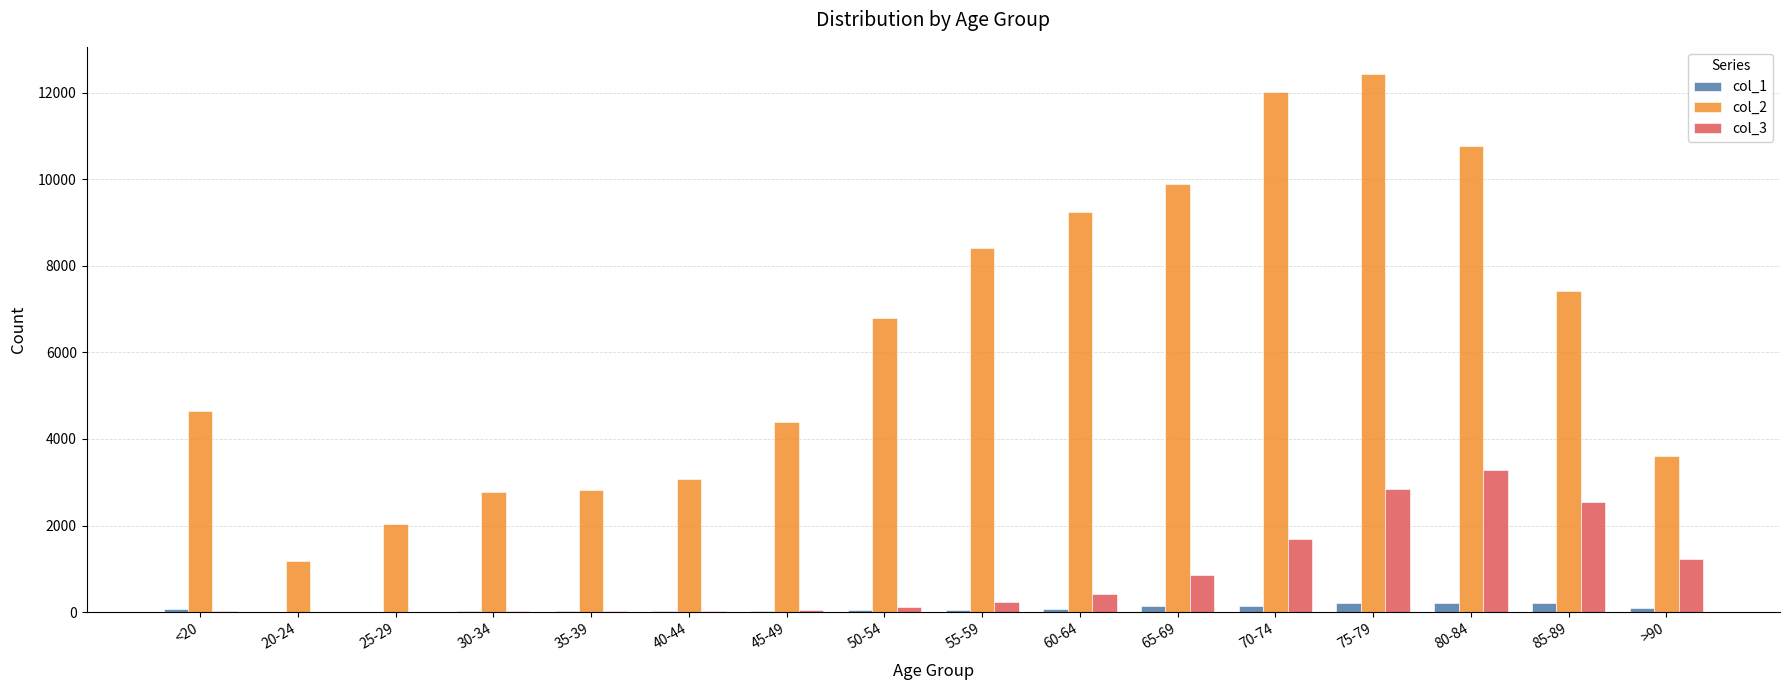

Does the chart contain stacked bars?

No